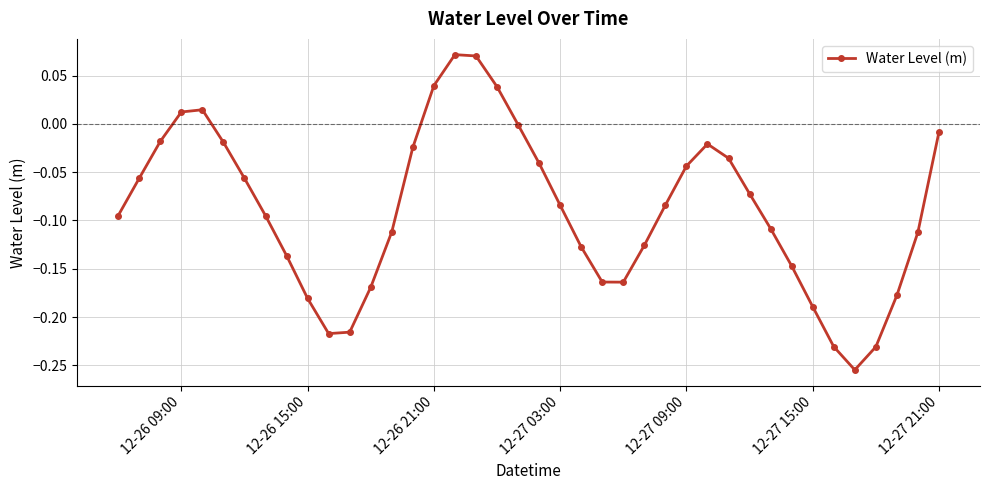

What is the difference between the maximum and second lowest values?

0.3